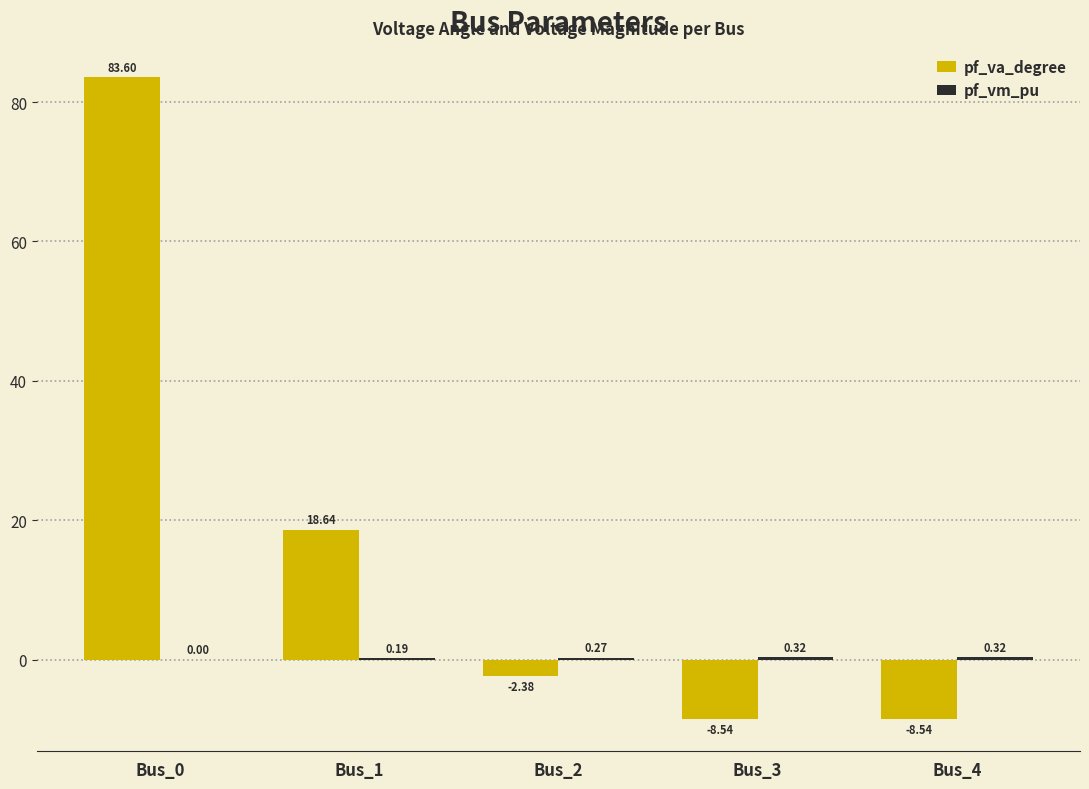

Which series changed the most between Bus_0 and Bus_1?

pf_va_degree